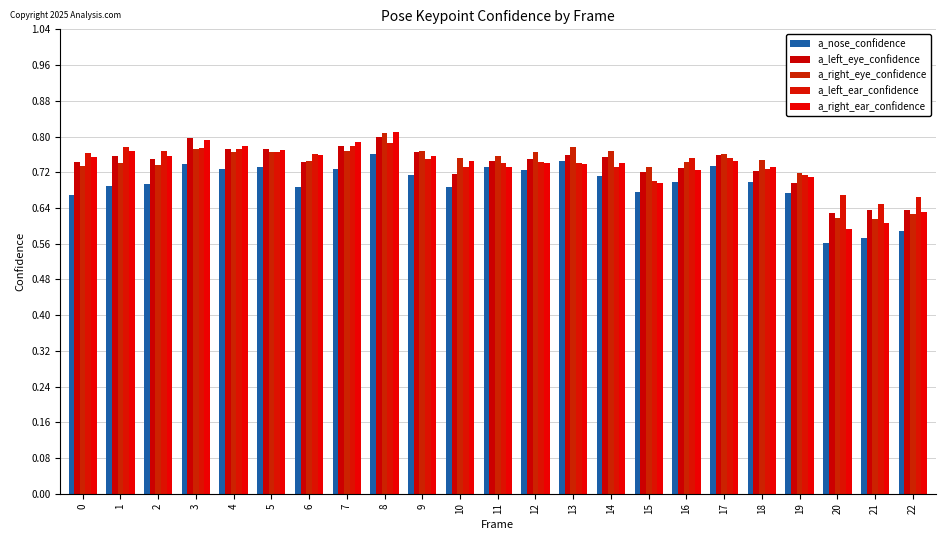

Reading left to right, extract all data points from this chart.

a_nose_confidence: 0=0.7	1=0.7	2=0.7	3=0.7	4=0.7	5=0.7	6=0.7	7=0.7	8=0.8	9=0.7	10=0.7	11=0.7	12=0.7	13=0.7	14=0.7	15=0.7	16=0.7	17=0.7	18=0.7	19=0.7	20=0.6	21=0.6	22=0.6
a_left_eye_confidence: 0=0.7	1=0.8	2=0.7	3=0.8	4=0.8	5=0.8	6=0.7	7=0.8	8=0.8	9=0.8	10=0.7	11=0.7	12=0.7	13=0.8	14=0.8	15=0.7	16=0.7	17=0.8	18=0.7	19=0.7	20=0.6	21=0.6	22=0.6
a_right_eye_confidence: 0=0.7	1=0.7	2=0.7	3=0.8	4=0.8	5=0.8	6=0.7	7=0.8	8=0.8	9=0.8	10=0.8	11=0.8	12=0.8	13=0.8	14=0.8	15=0.7	16=0.7	17=0.8	18=0.7	19=0.7	20=0.6	21=0.6	22=0.6
a_left_ear_confidence: 0=0.8	1=0.8	2=0.8	3=0.8	4=0.8	5=0.8	6=0.8	7=0.8	8=0.8	9=0.7	10=0.7	11=0.7	12=0.7	13=0.7	14=0.7	15=0.7	16=0.8	17=0.8	18=0.7	19=0.7	20=0.7	21=0.6	22=0.7
a_right_ear_confidence: 0=0.8	1=0.8	2=0.8	3=0.8	4=0.8	5=0.8	6=0.8	7=0.8	8=0.8	9=0.8	10=0.7	11=0.7	12=0.7	13=0.7	14=0.7	15=0.7	16=0.7	17=0.7	18=0.7	19=0.7	20=0.6	21=0.6	22=0.6